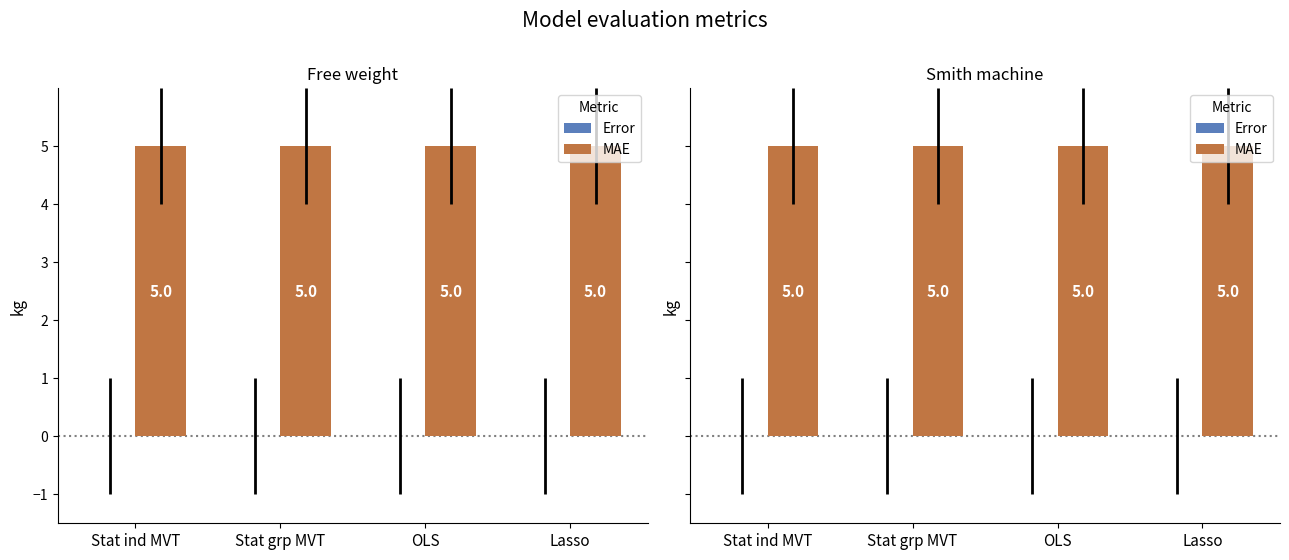

How many categories are shown in the chart?

4